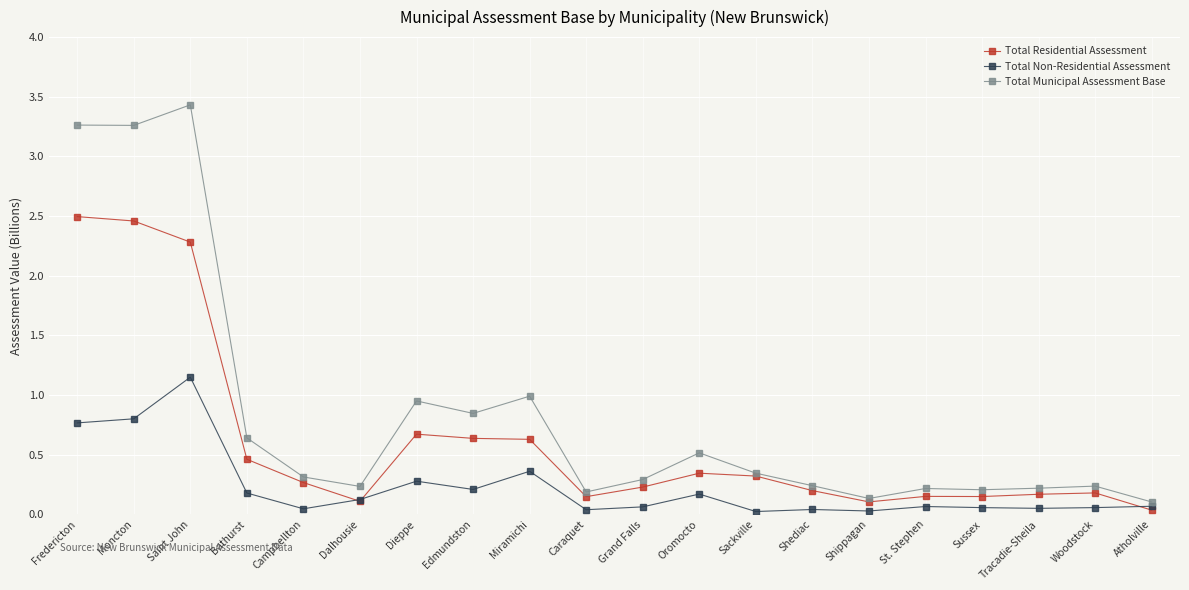

In Total Non-Residential Assessment, how many points are higher than both neighbors (excluding endpoints)?

6